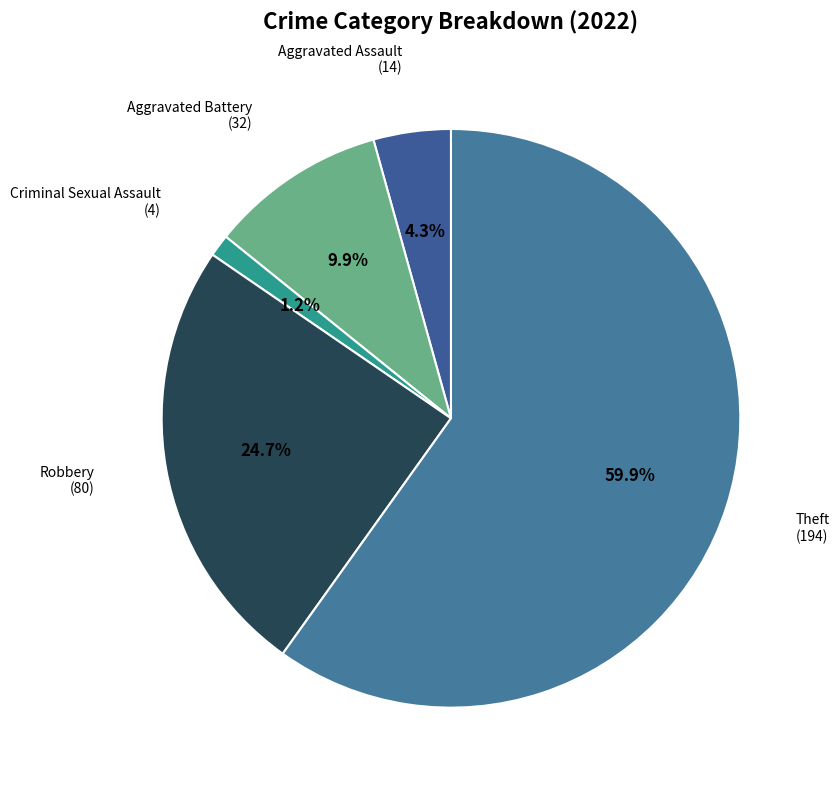

The Theft slice represents 60% of the pie. True or false?

True